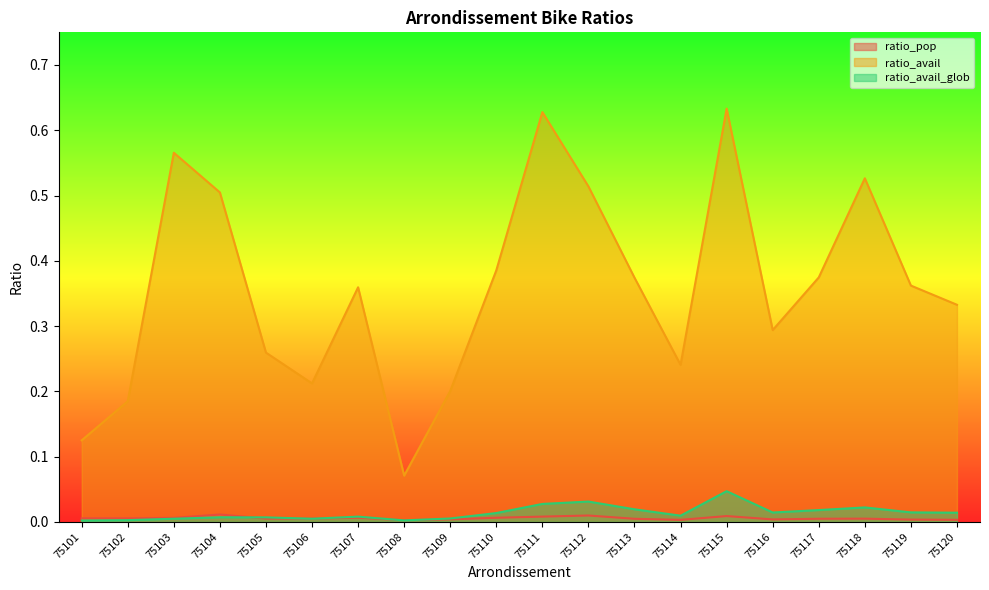

True or false: ratio_avail and ratio_pop cross at least once.

False